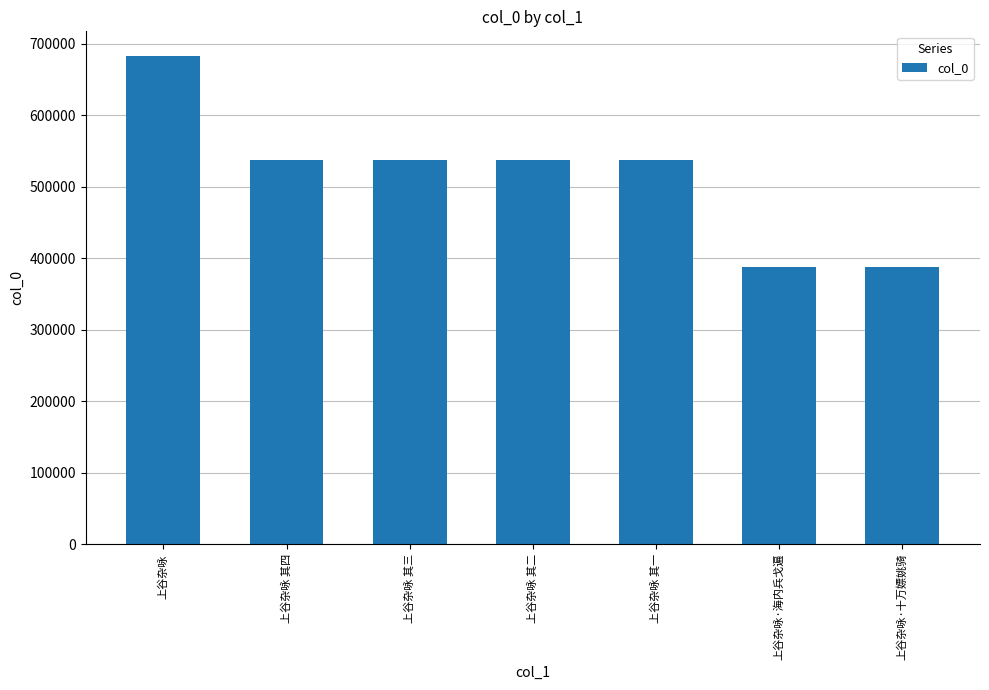

The value at 上谷杂咏 其四 is 537551. True or false?

True